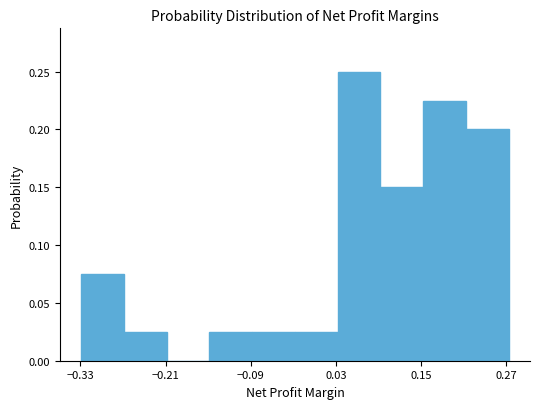

Read against the x-axis, roughly where is the centre of the tallest bar?

0.06